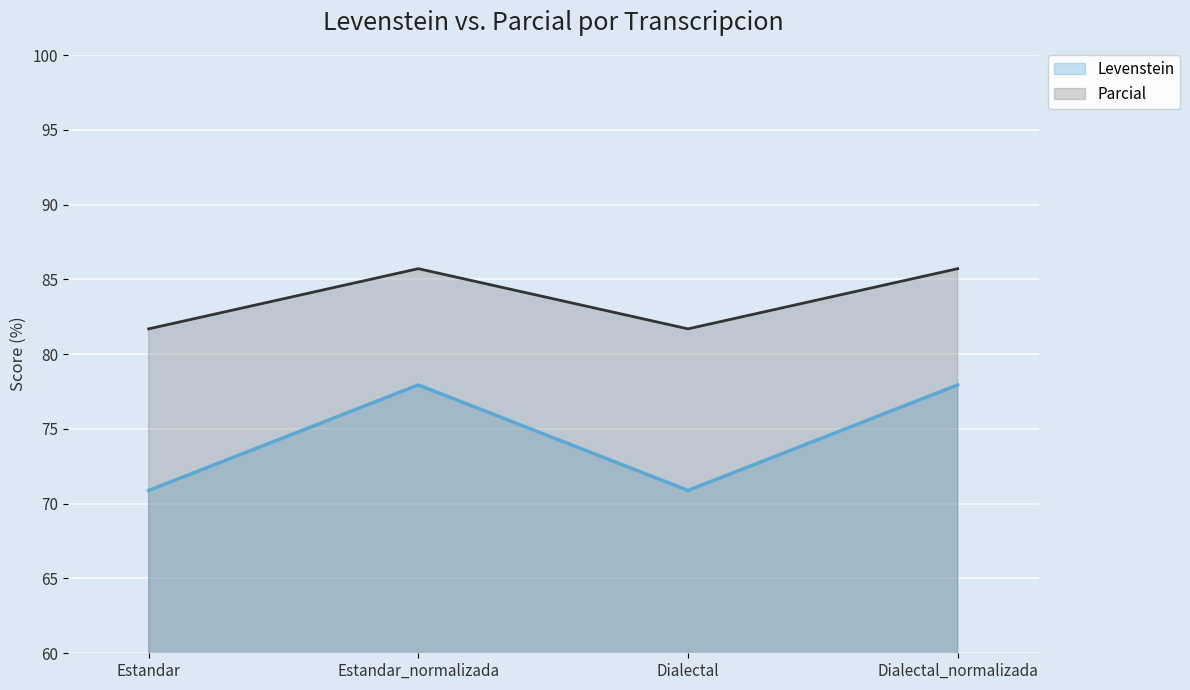

What position from the left is Estandar_normalizada?

2